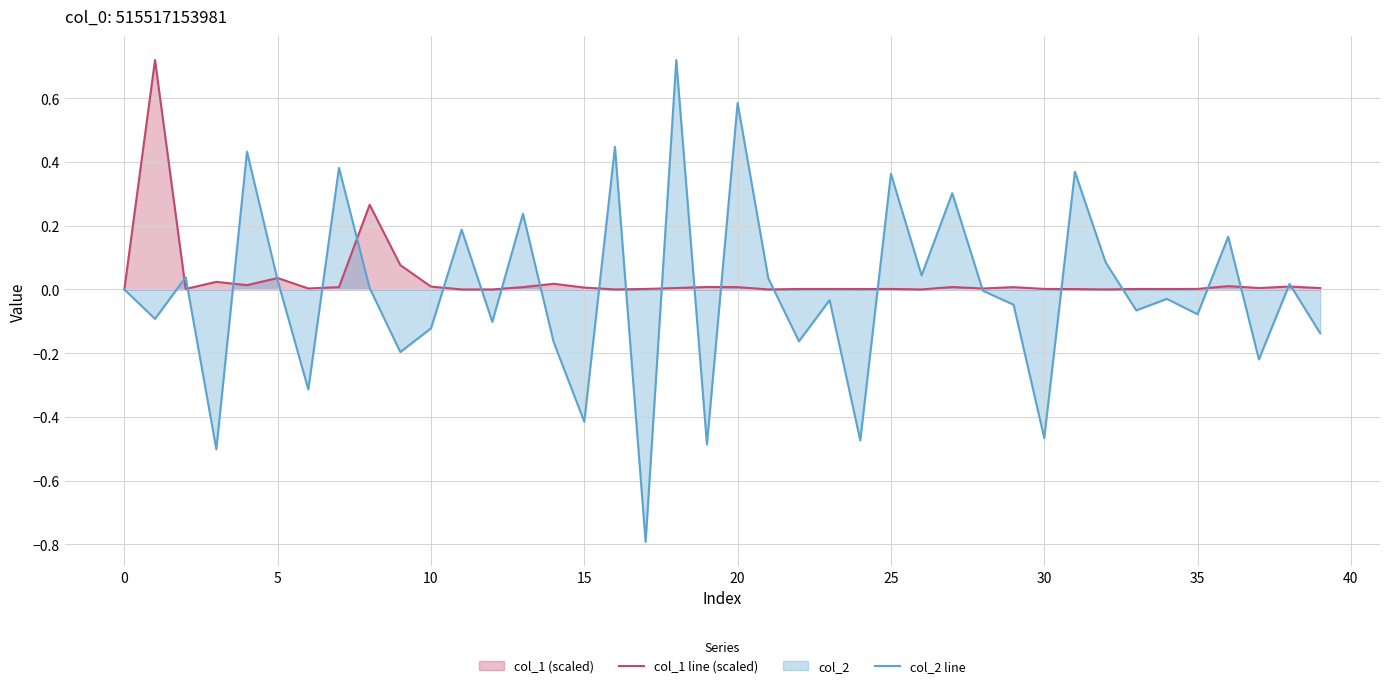

How many values in the col_2 line series exceed 0?

18